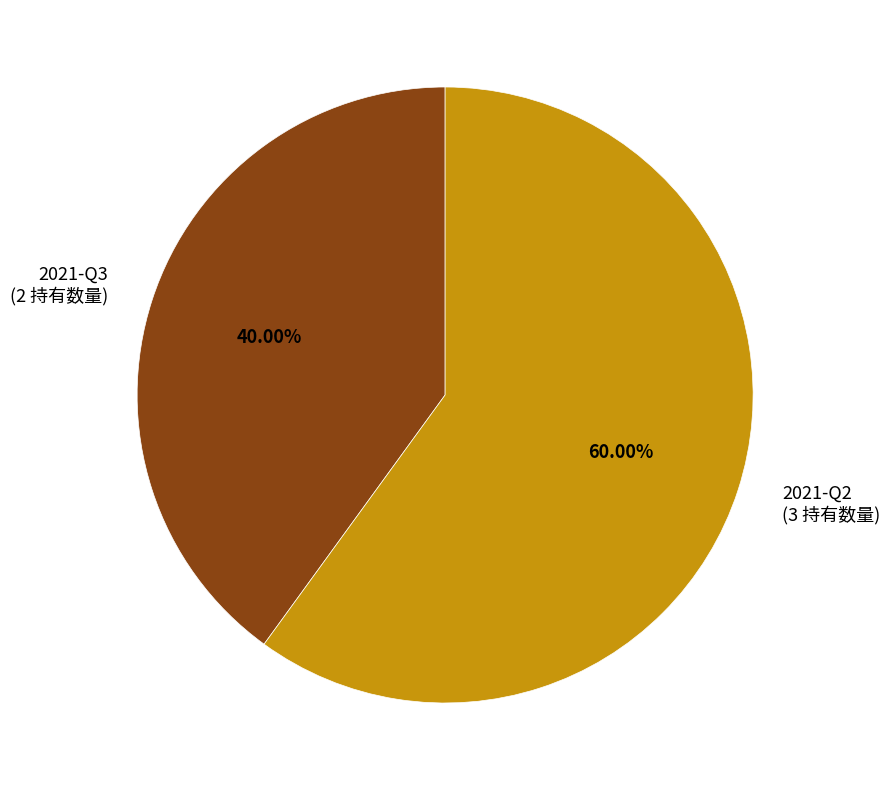

What percentage is the 2021-Q3 slice, to the nearest percent?

40%